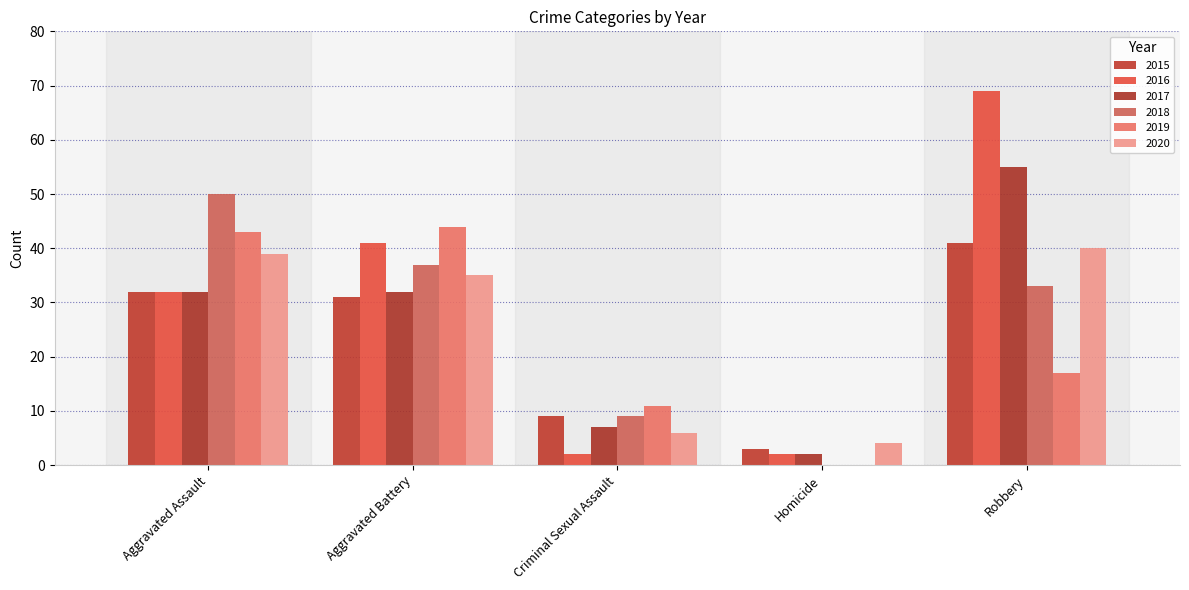

Which series has the largest total across all categories?

2016